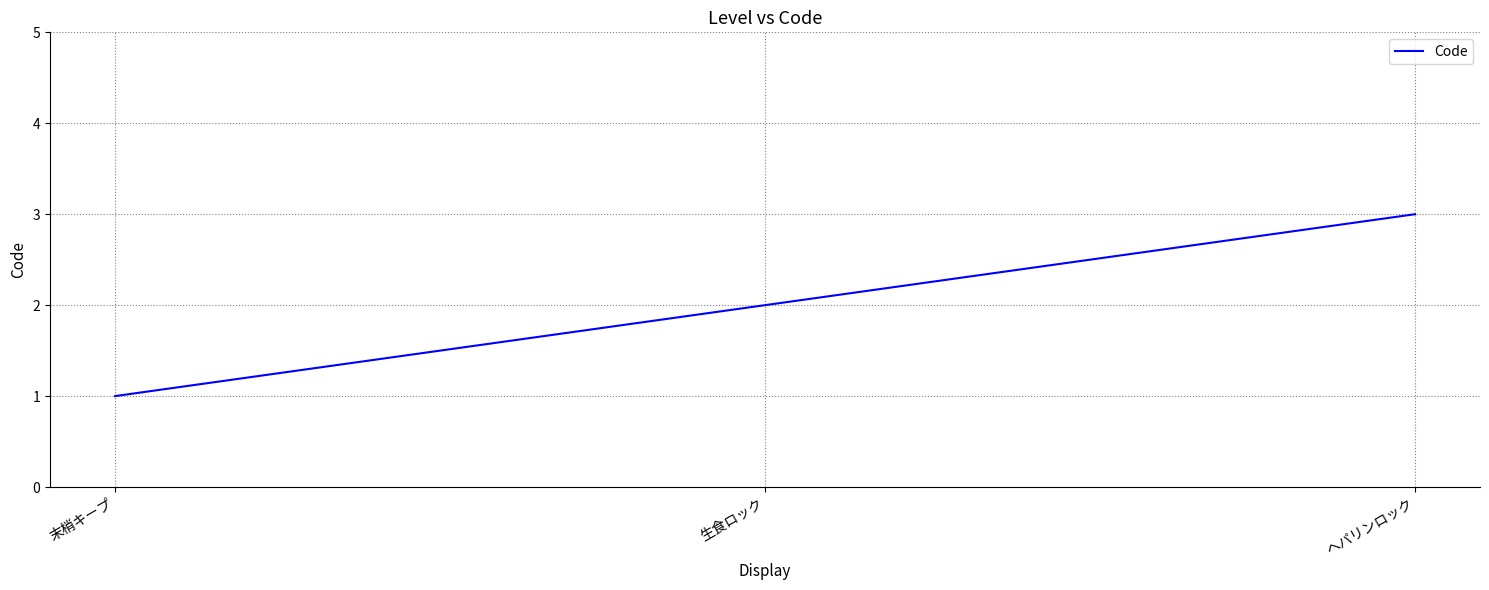

Rank the categories by value from lowest to highest.

末梢キープ, 生食ロック, ヘパリンロック